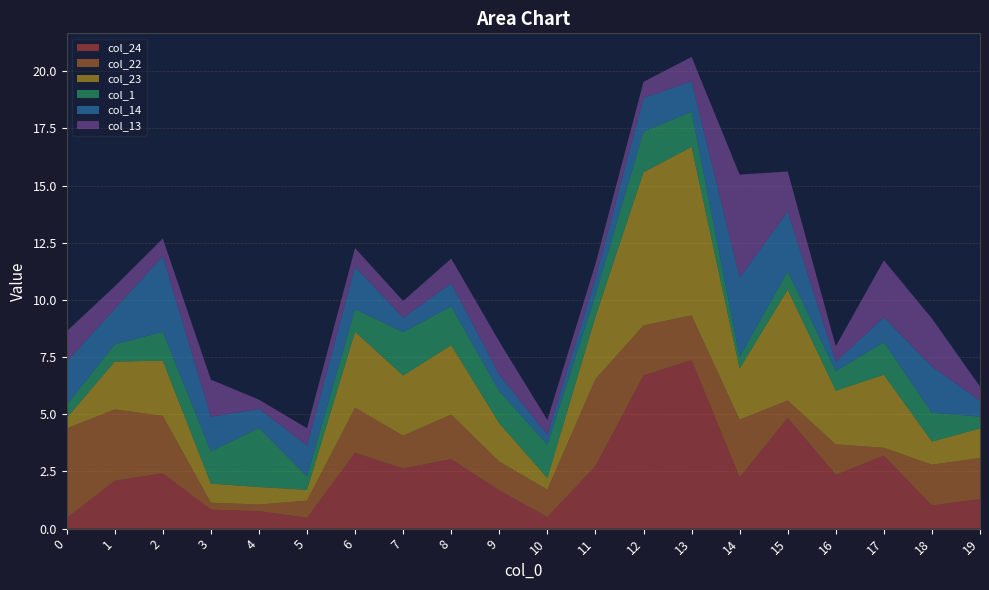

Reading right to left, extract all data points from this chart.

col_24: 19=1.3	18=1.0	17=3.2	16=2.3	15=4.8	14=2.2	13=7.4	12=6.7	11=2.7	10=0.5	9=1.7	8=3.0	7=2.6	6=3.3	5=0.5	4=0.8	3=0.8	2=2.4	1=2.1	0=0.5
col_22: 19=1.8	18=1.8	17=0.3	16=1.3	15=0.8	14=2.5	13=2.0	12=2.2	11=3.8	10=1.2	9=1.3	8=2.0	7=1.4	6=2.0	5=0.8	4=0.3	3=0.3	2=2.5	1=3.1	0=3.9
col_23: 19=1.3	18=1.0	17=3.2	16=2.3	15=4.8	14=2.2	13=7.4	12=6.7	11=2.7	10=0.5	9=1.7	8=3.0	7=2.6	6=3.3	5=0.5	4=0.8	3=0.8	2=2.4	1=2.1	0=0.5
col_1: 19=0.5	18=1.3	17=1.4	16=0.9	15=0.8	14=0.5	13=1.5	12=1.8	11=0.9	10=1.5	9=1.4	8=1.7	7=1.9	6=1.0	5=0.6	4=2.6	3=1.4	2=1.3	1=0.8	0=0.6
col_14: 19=0.7	18=2.0	17=1.1	16=0.4	15=2.6	14=3.5	13=1.3	12=1.5	11=0.7	10=0.4	9=0.7	8=1.0	7=0.6	6=1.8	5=1.4	4=0.8	3=1.5	2=3.3	1=1.6	0=1.9
col_13: 19=0.6	18=2.1	17=2.5	16=0.7	15=1.8	14=4.5	13=1.1	12=0.7	11=0.6	10=0.6	9=1.4	8=1.1	7=0.7	6=0.8	5=0.8	4=0.4	3=1.6	2=0.8	1=1.0	0=1.3